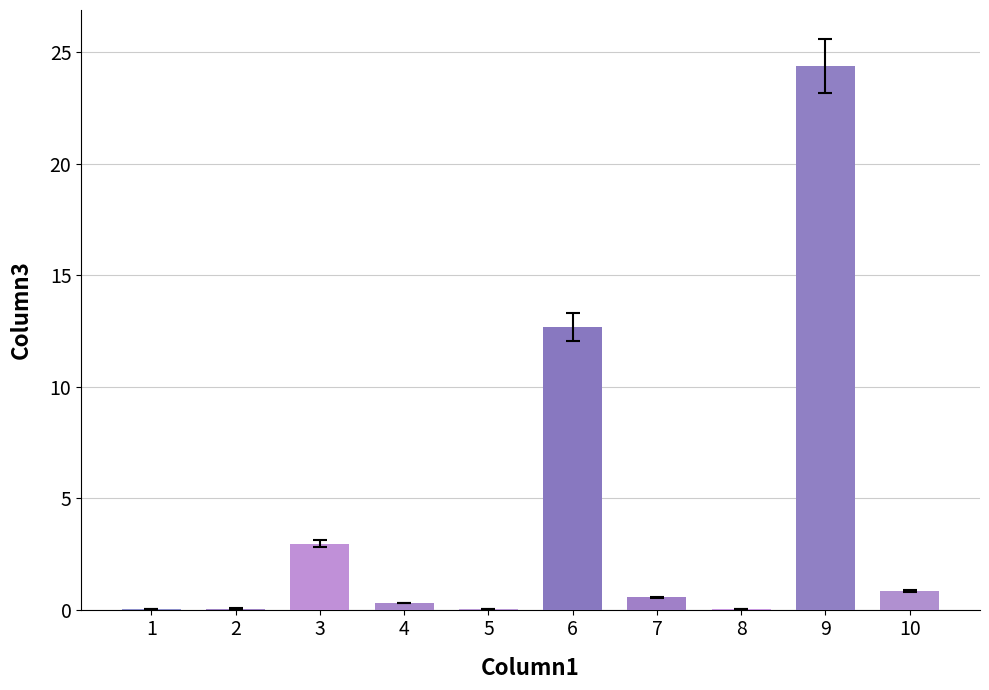

What is the difference between the values at 1 and 3?

2.9